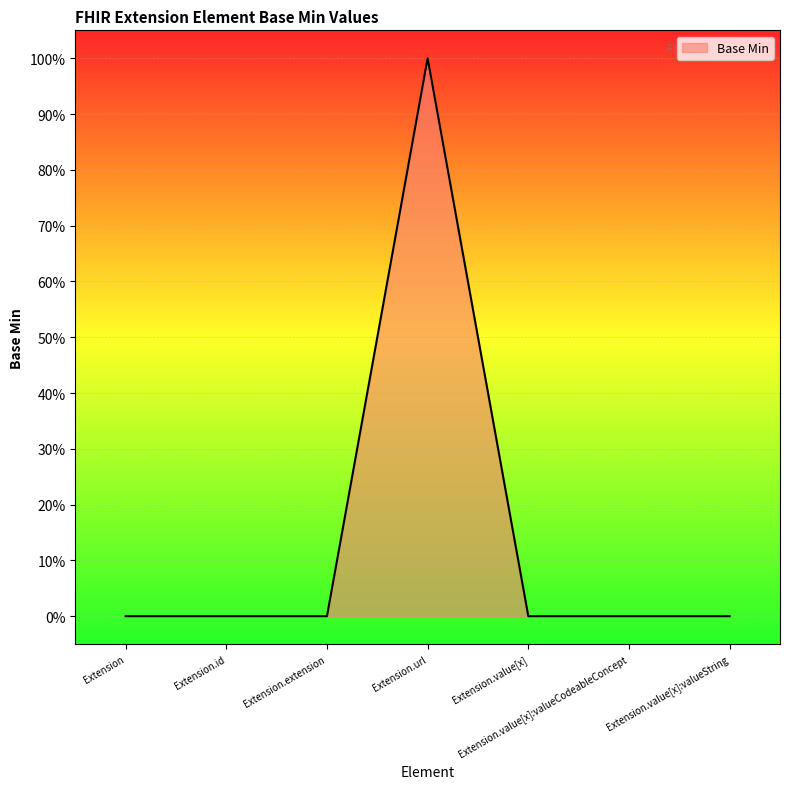

At which category does the data reach its first local peak?

Extension.url